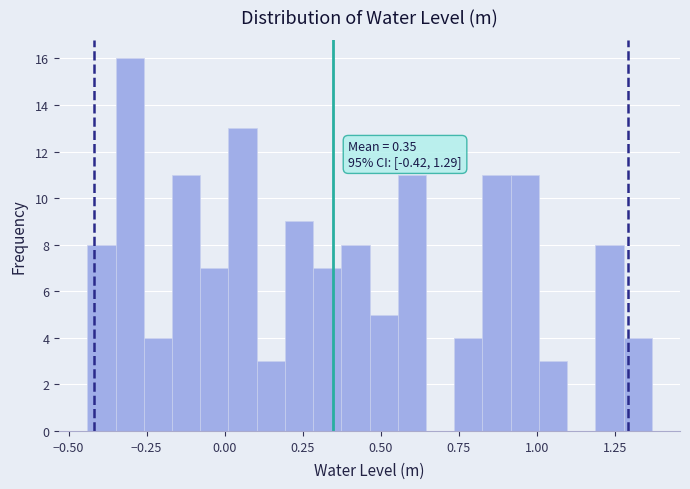

Read against the x-axis, roughly where is the centre of the tallest bar?

-0.30